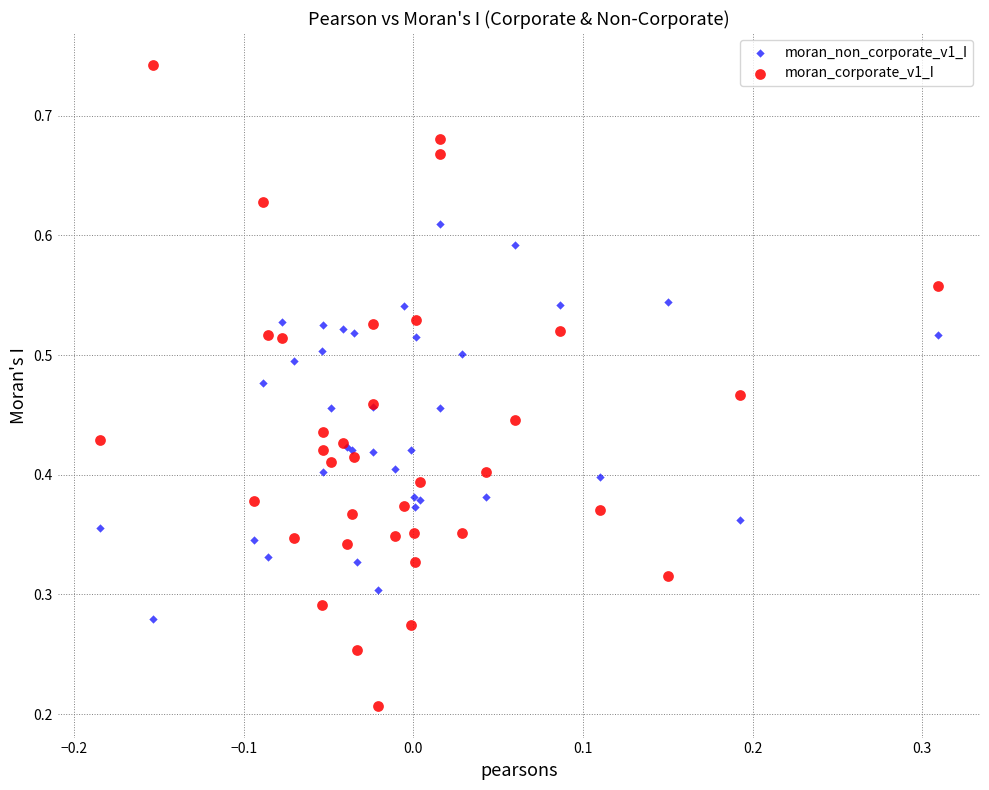

Which series contains the lowest Y value?

moran_corporate_v1_I